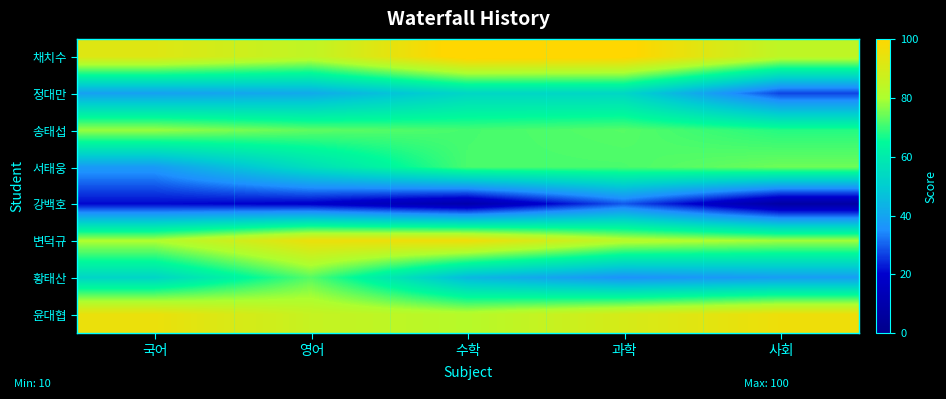

At which category is the sum across all series the highest?

과학